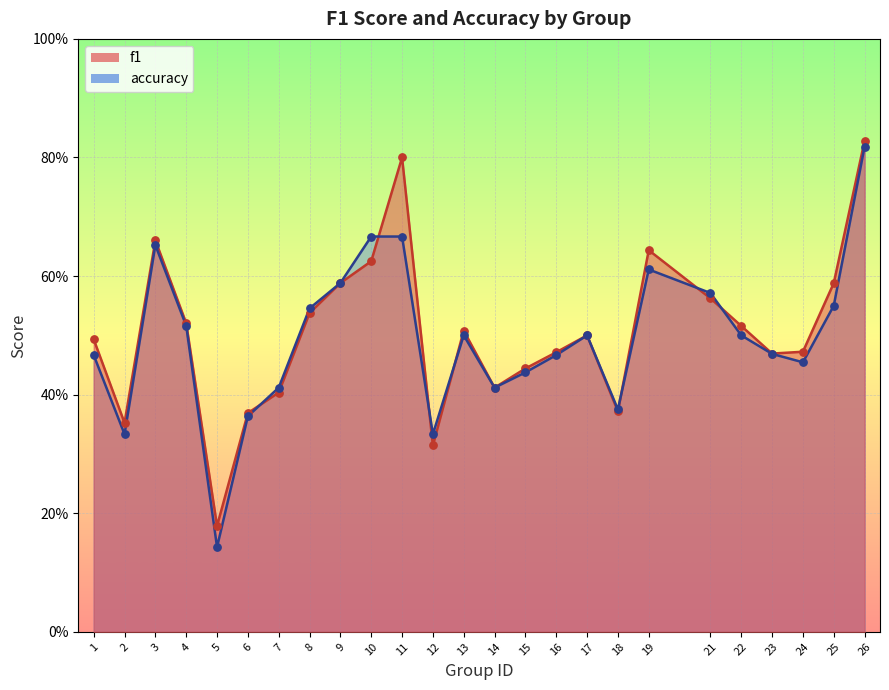

Which series reaches the maximum Y coordinate?

f1